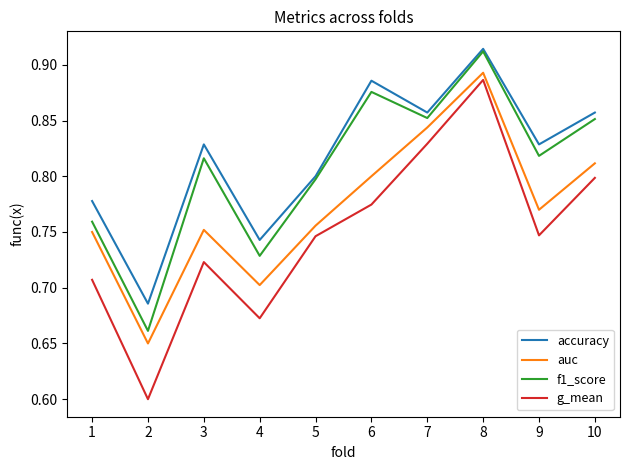

How many accuracy values are between 0 and 1?

10